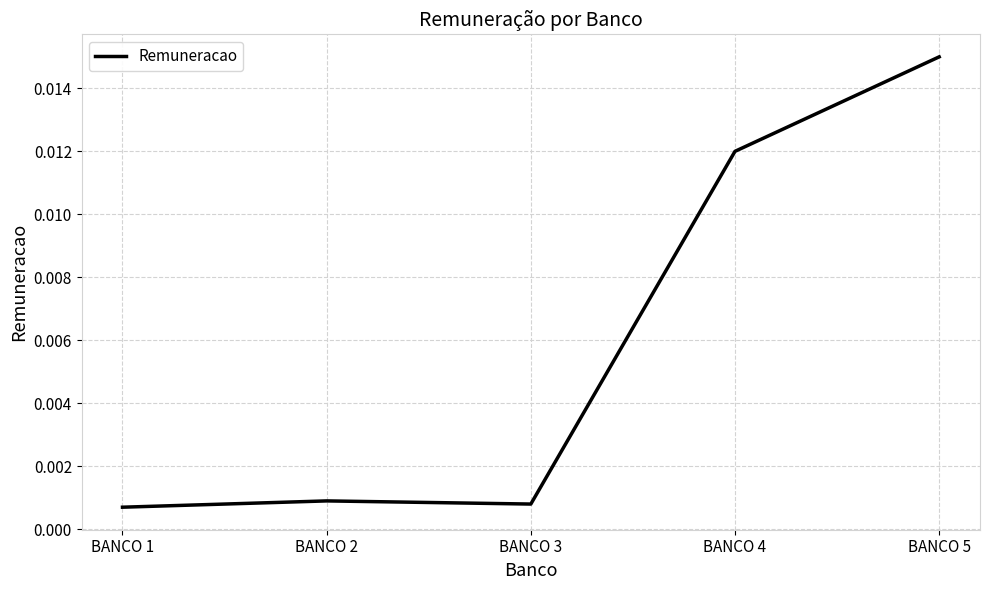

Which has a higher value, BANCO 5 or BANCO 2?

BANCO 5